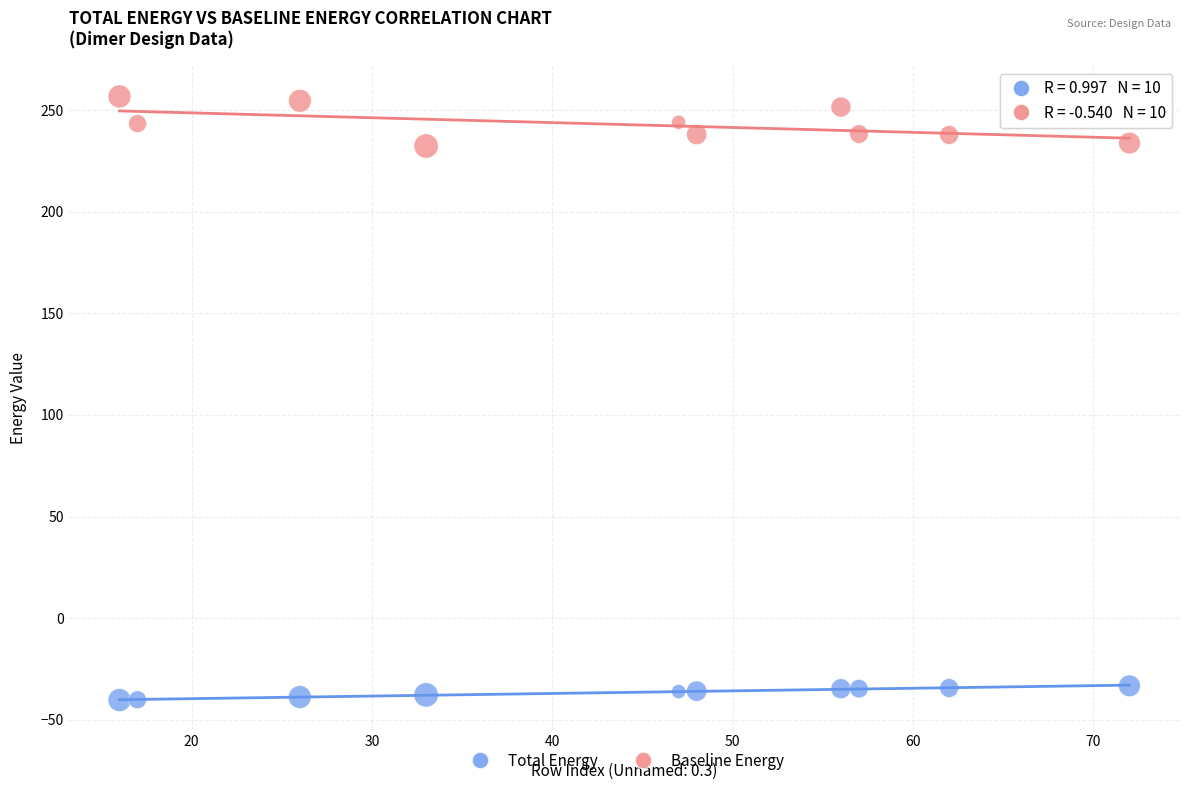

Across all data points, what is the range of X values (max minus min)?

56.0